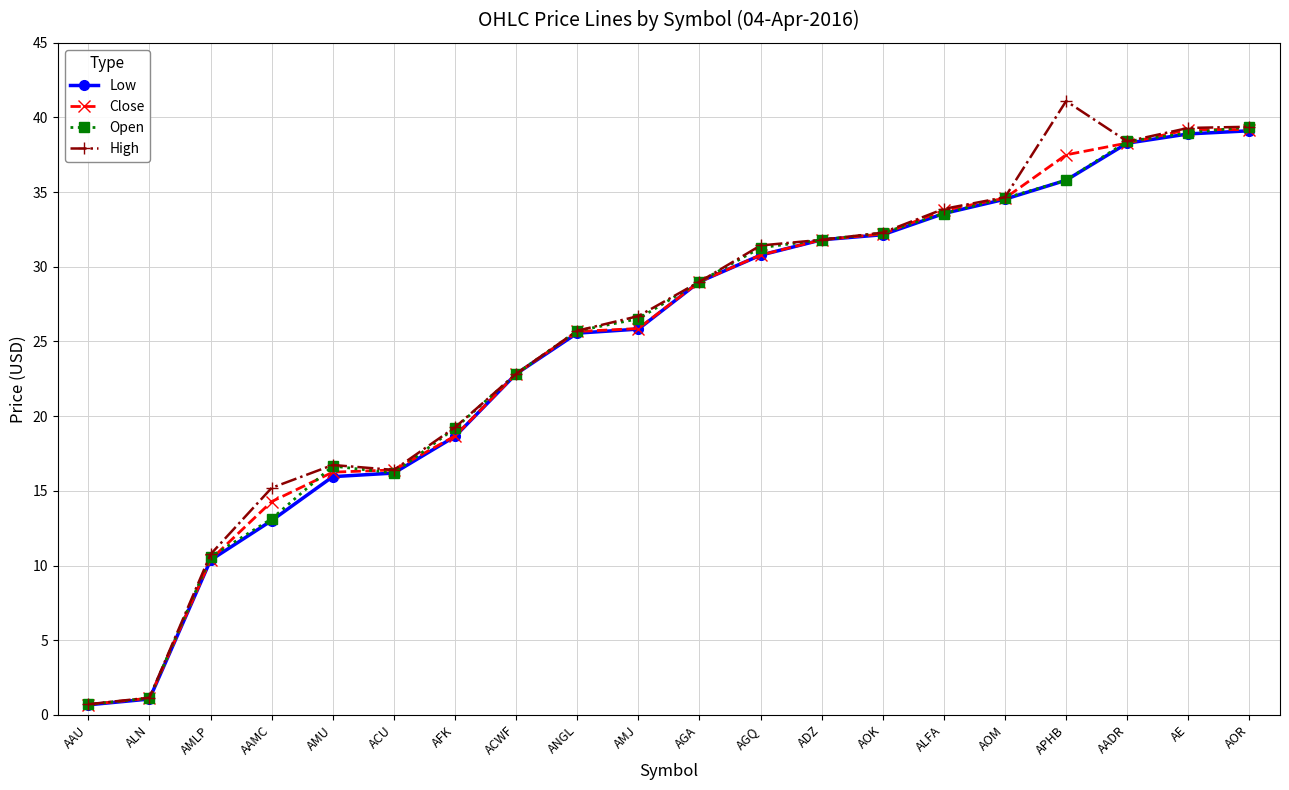

How many lines are shown in the chart?

4